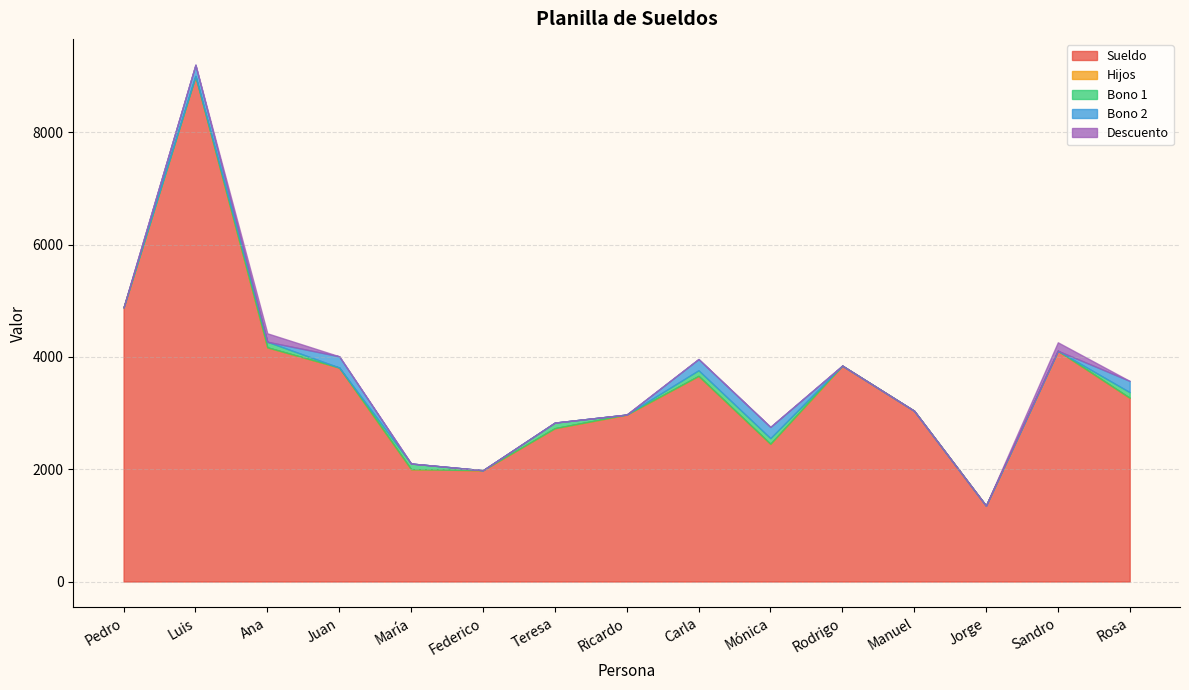

Which category has the highest value in the Bono 1 series?

Ana